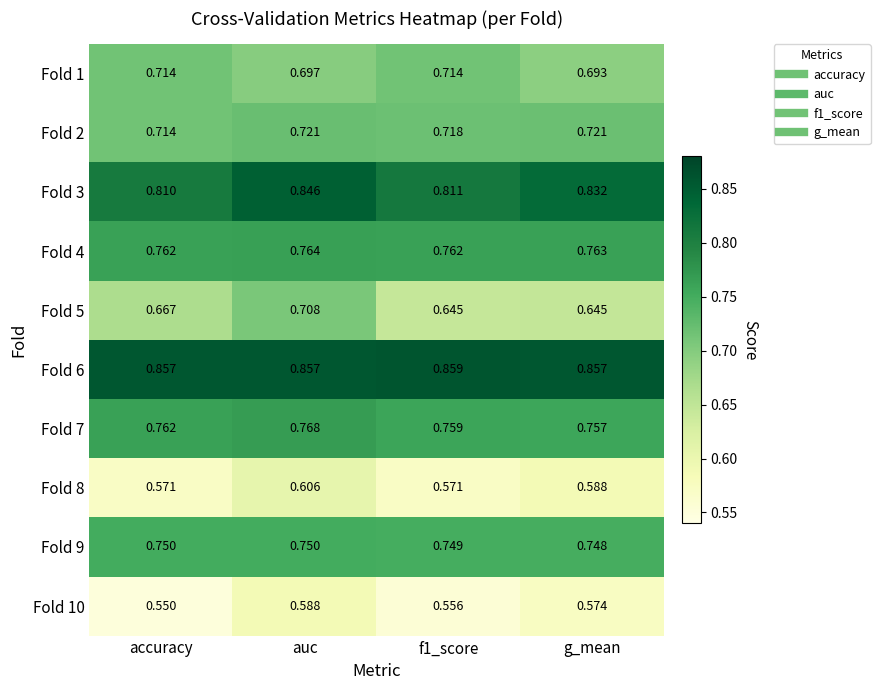

Where is Fold 2 nearest to the value 0?

accuracy